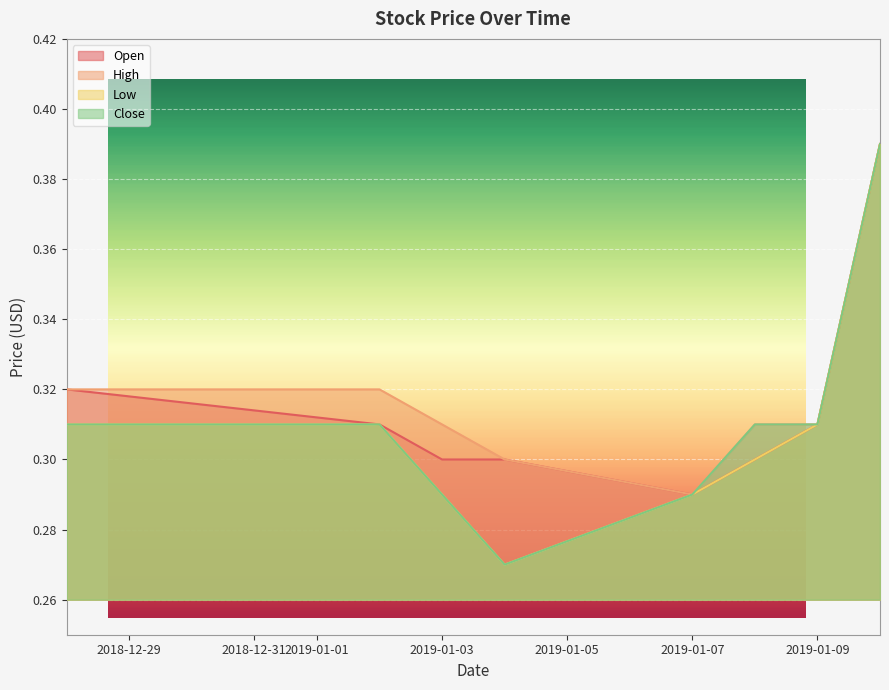

What is the approximate value of High at 2019-01-02?

0.3